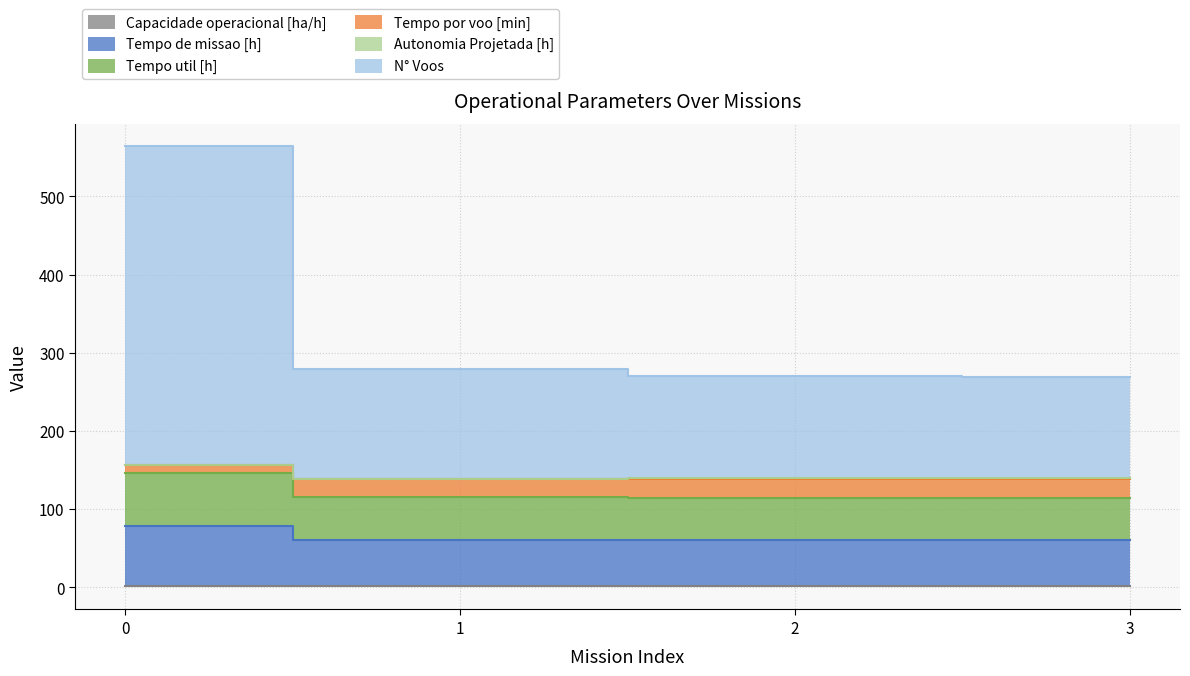

True or false: N° Voos and Tempo util [h] cross at least once.

False